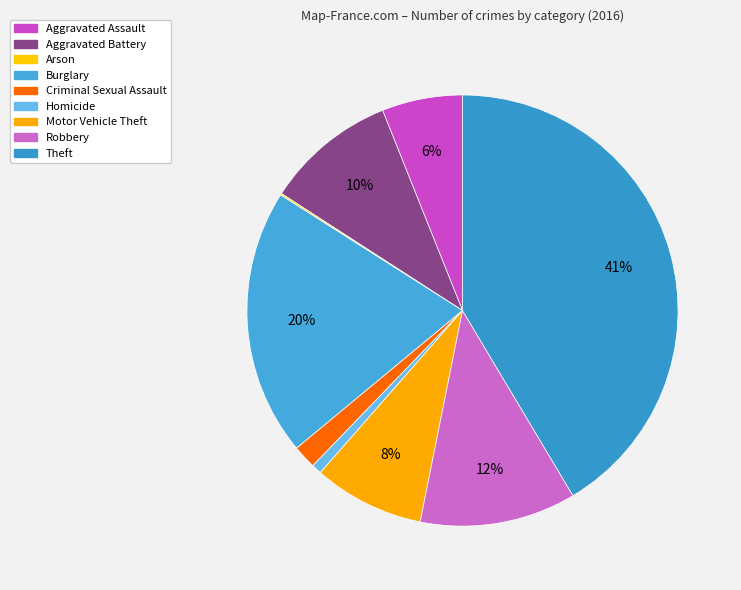

What portion of the pie excludes Motor Vehicle Theft?

91.7%